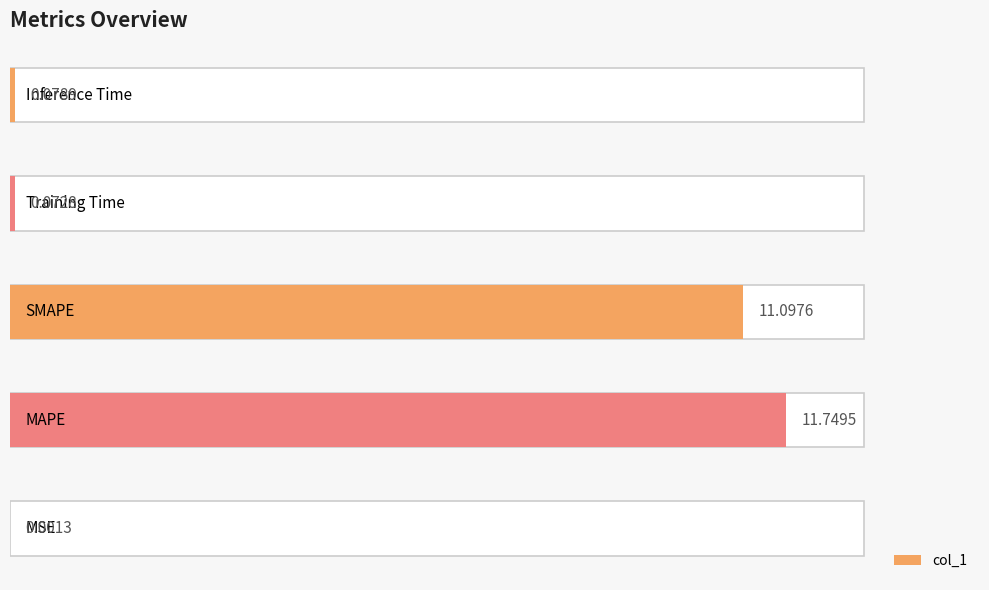

What is the difference between the maximum and second lowest values?

11.7